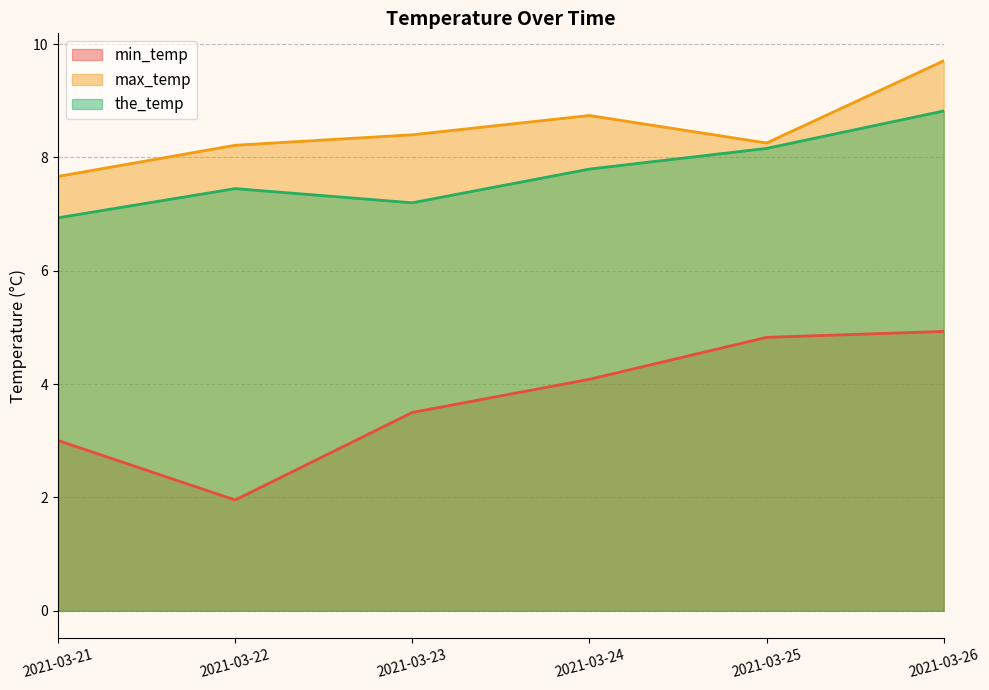

Reading right to left, transcribe all the data shown in this chart.

min_temp: 4.9	4.8	4.1	3.5	2.0	3.0
max_temp: 9.7	8.3	8.7	8.4	8.2	7.7
the_temp: 8.8	8.2	7.8	7.2	7.5	6.9